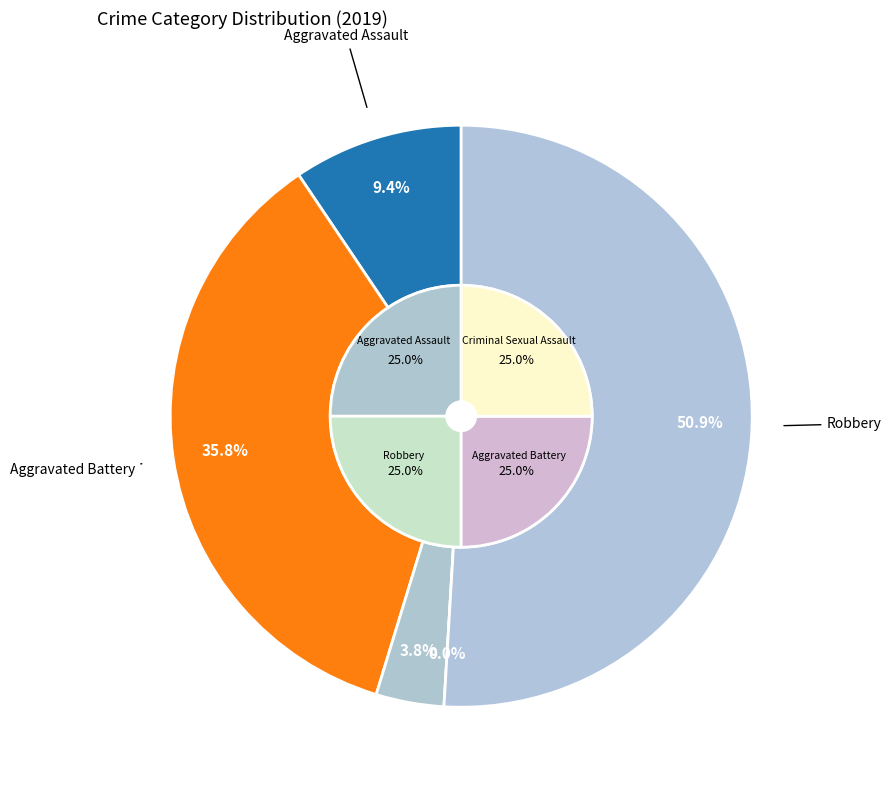

To the nearest percent, what is the difference between the largest and smallest slice percentages?

51%